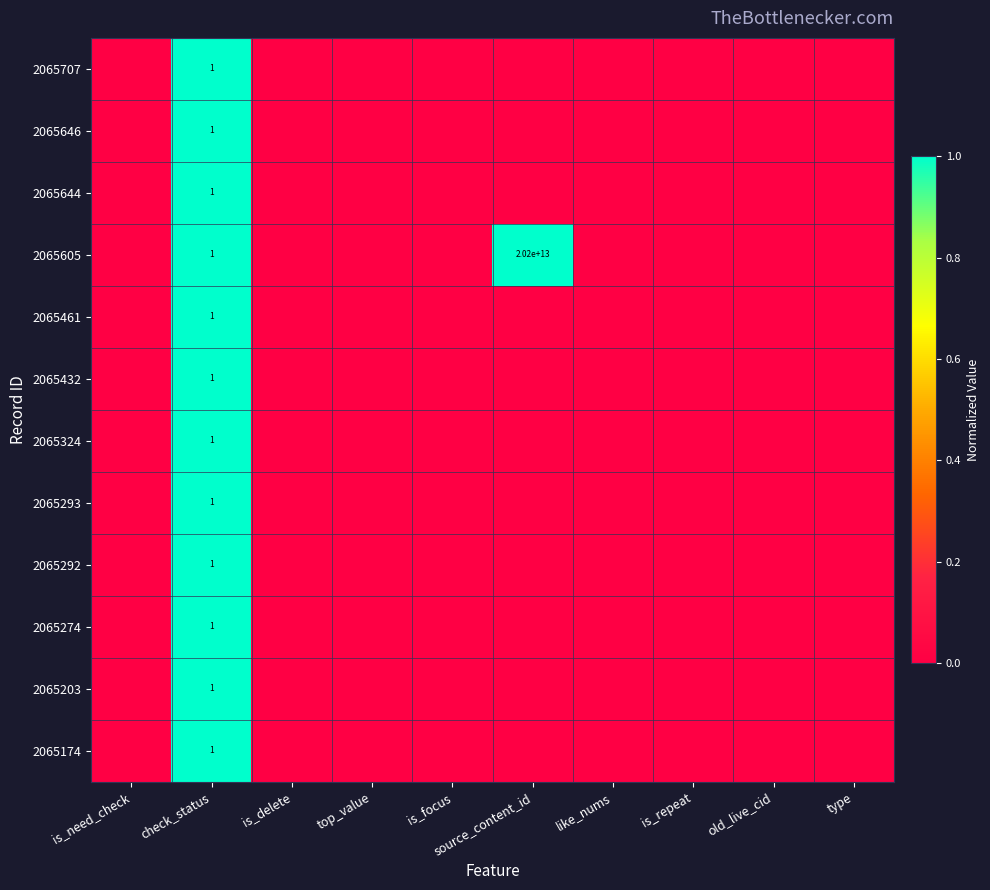

The value of 2065605 at source_content_id is 0. True or false?

False